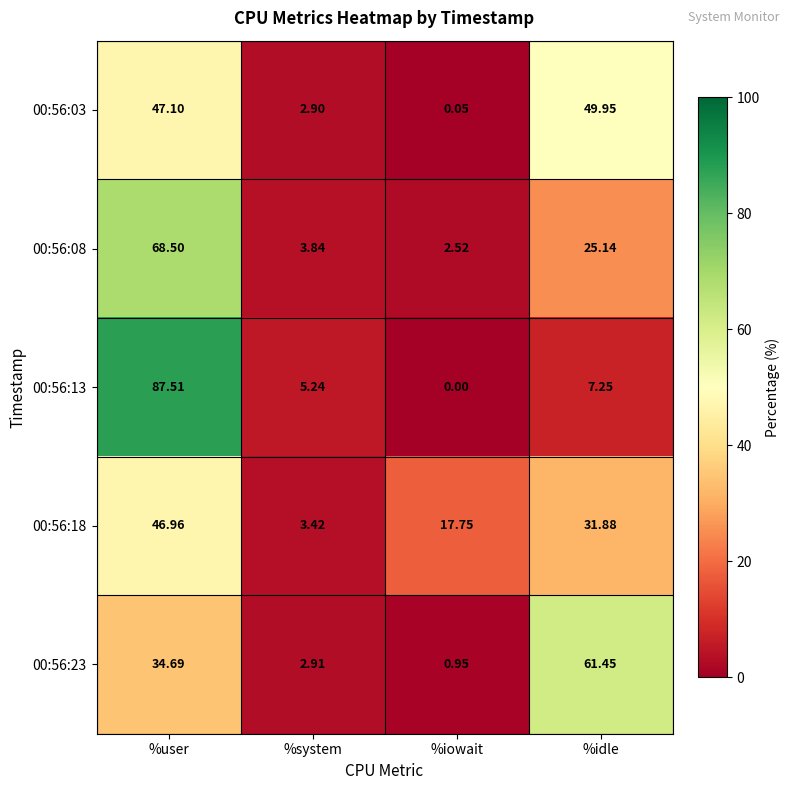

At which category does the chart reach its peak across all series?

%user